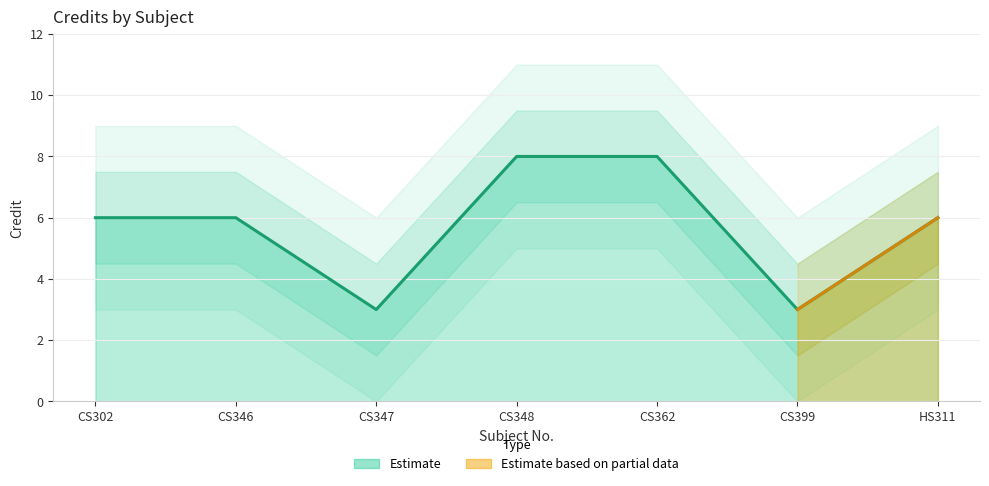

How many values are between 3 and 8?

7